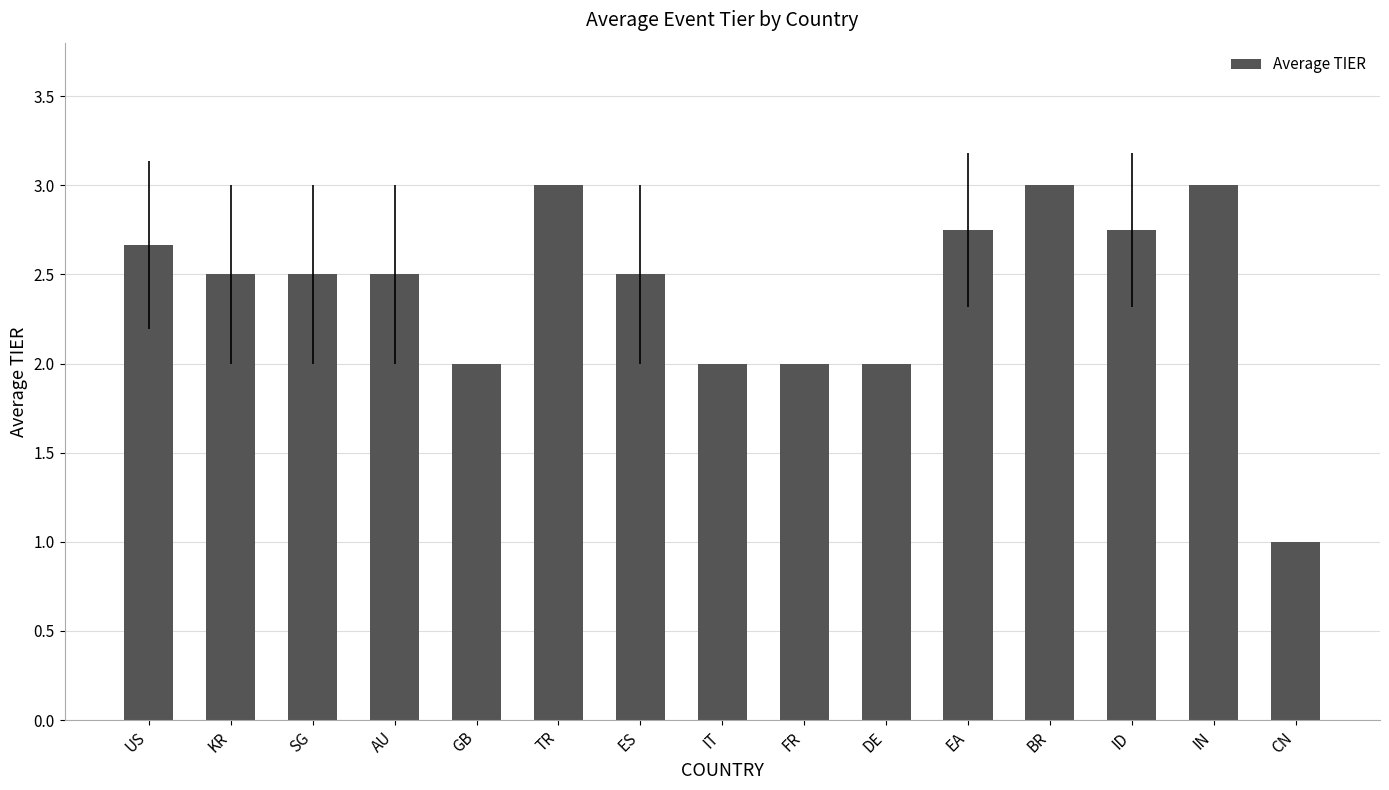

The value at KR is 2.5. True or false?

True